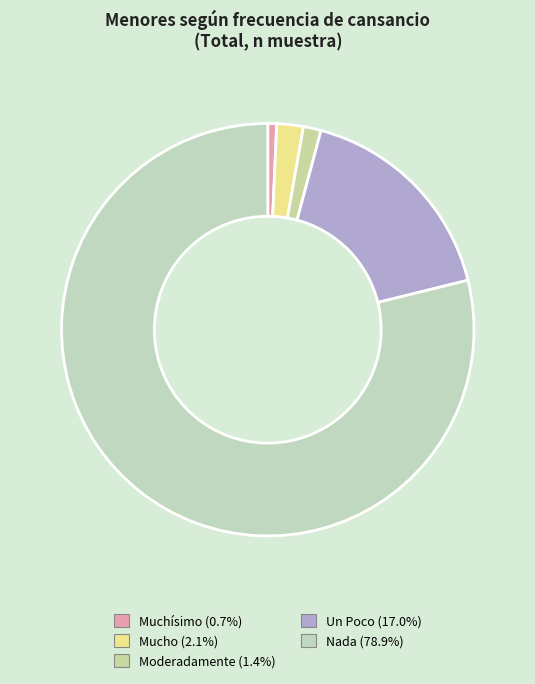

Which category accounts for the majority?

Nada